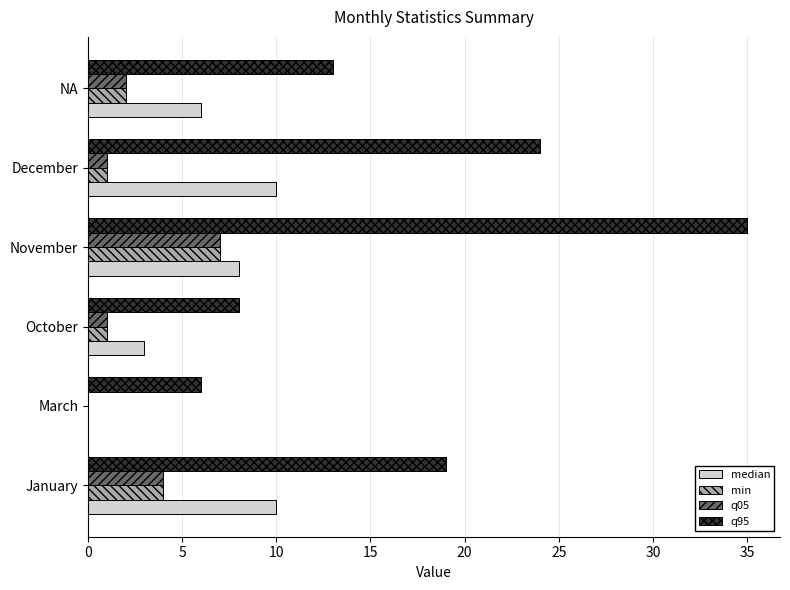

Between March and NA, which series saw the biggest shift?

q95